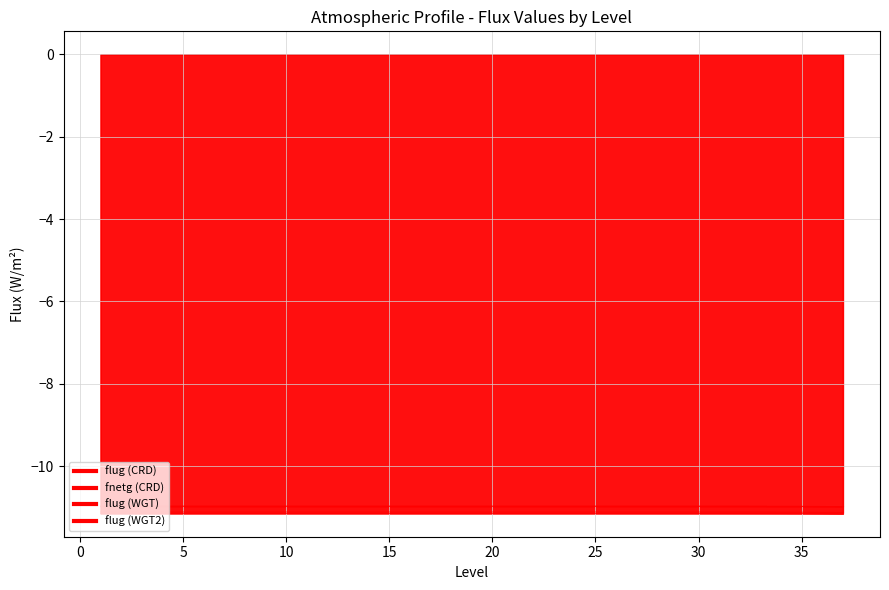

Reading right to left, extract all data points from this chart.

flug (CRD): -11.0	-11.0	-11.0	-11.0	-11.0	-11.0	-11.0	-11.0	-11.0	-11.0	-11.0	-11.0	-11.0	-11.0	-11.0	-11.0	-11.0	-11.0	-11.0	-11.0	-11.0	-11.0	-11.0	-11.0	-11.0	-11.0	-11.0	-11.0	-11.0	-11.0	-11.0	-11.0	-11.0	-11.0	-11.0	-11.0	-11.0
fnetg (CRD): -11.0	-11.0	-11.0	-11.0	-11.0	-11.0	-11.0	-11.0	-11.0	-11.0	-11.0	-11.0	-11.0	-11.0	-11.0	-11.0	-11.0	-11.0	-11.0	-11.0	-11.0	-11.0	-11.0	-11.0	-11.0	-11.0	-11.0	-11.0	-11.0	-11.0	-11.0	-11.0	-11.0	-11.0	-11.0	-11.0	-11.0
flug (WGT): -11.1	-11.1	-11.1	-11.1	-11.1	-11.1	-11.1	-11.1	-11.1	-11.1	-11.1	-11.1	-11.1	-11.1	-11.1	-11.1	-11.1	-11.1	-11.1	-11.1	-11.1	-11.1	-11.1	-11.1	-11.1	-11.1	-11.1	-11.1	-11.1	-11.1	-11.1	-11.1	-11.1	-11.1	-11.1	-11.1	-11.1
flug (WGT2): -11.2	-11.2	-11.2	-11.2	-11.2	-11.2	-11.2	-11.2	-11.2	-11.2	-11.2	-11.2	-11.2	-11.2	-11.2	-11.2	-11.2	-11.2	-11.2	-11.2	-11.2	-11.2	-11.2	-11.2	-11.2	-11.2	-11.2	-11.2	-11.2	-11.2	-11.2	-11.2	-11.2	-11.2	-11.2	-11.2	-11.2